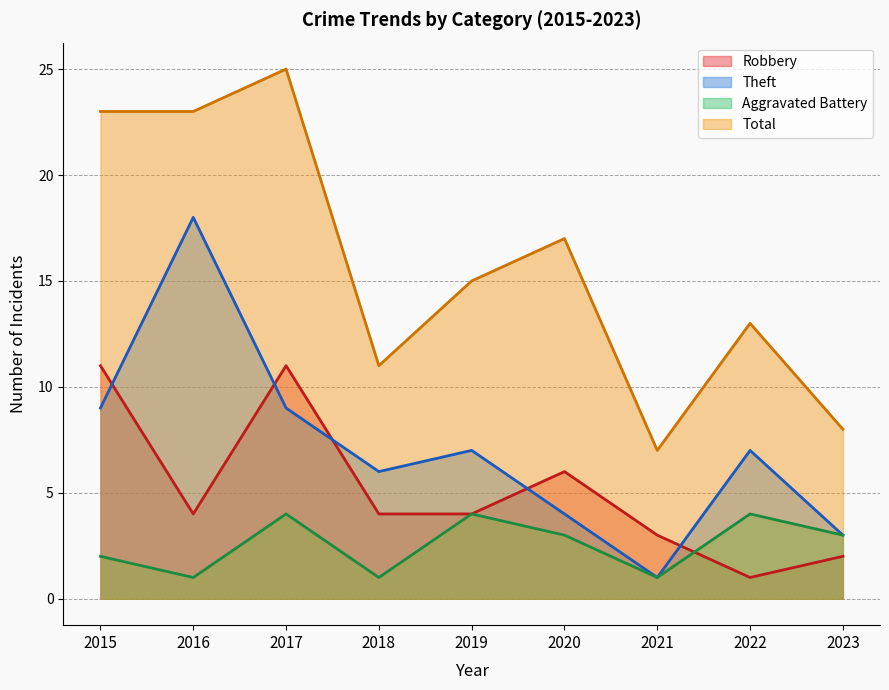

Does the chart have visible grid lines?

Yes